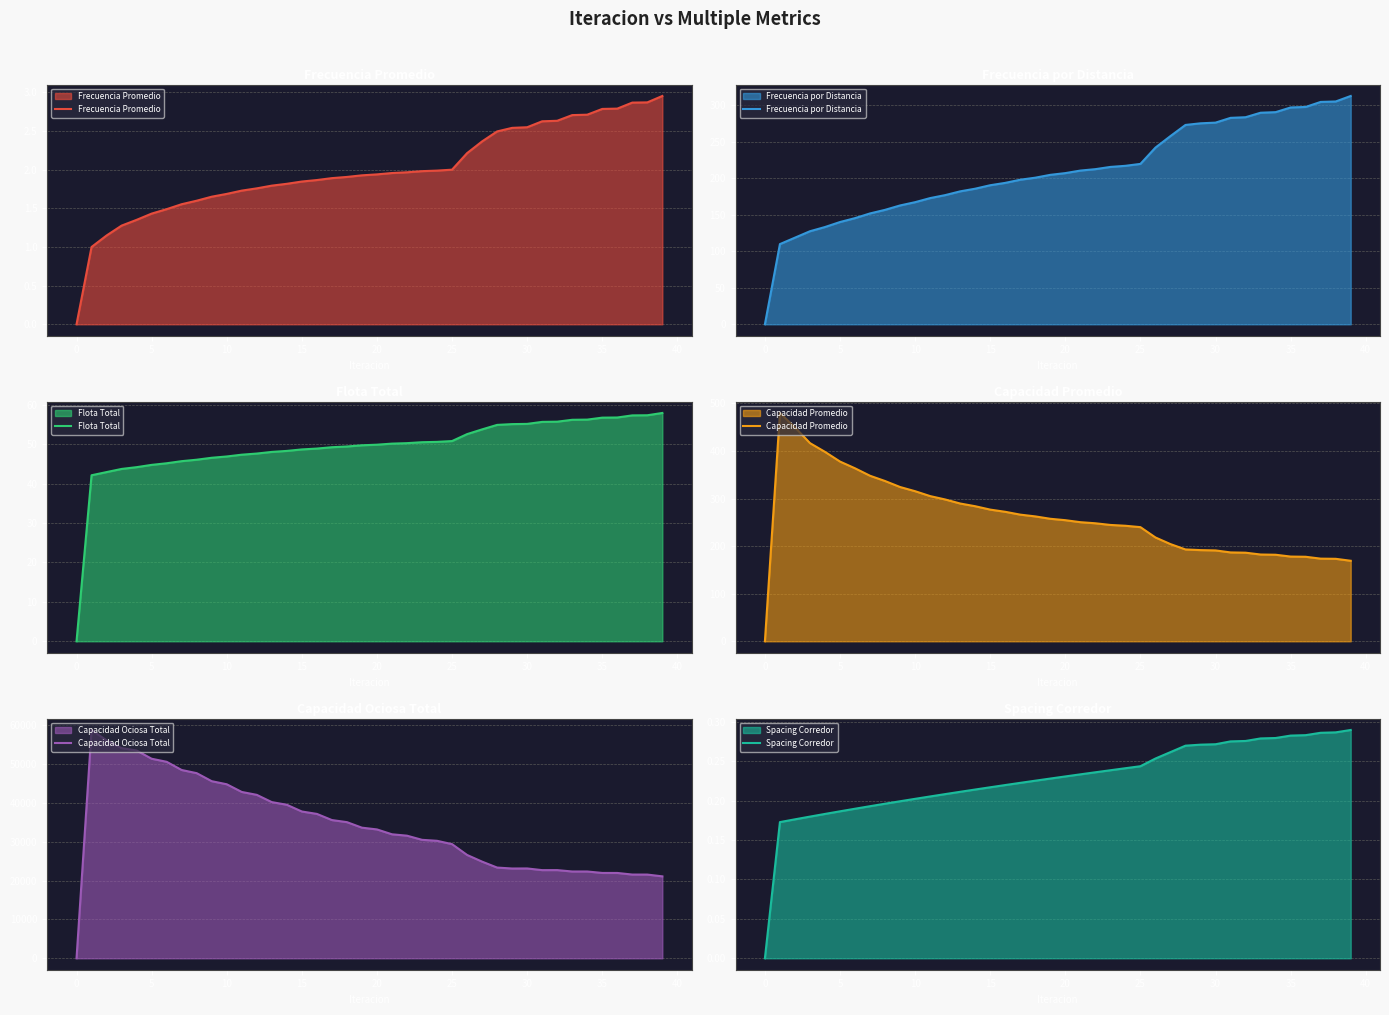

True or false: Frecuencia por Distancia has a value of 206.9 at 20.

True